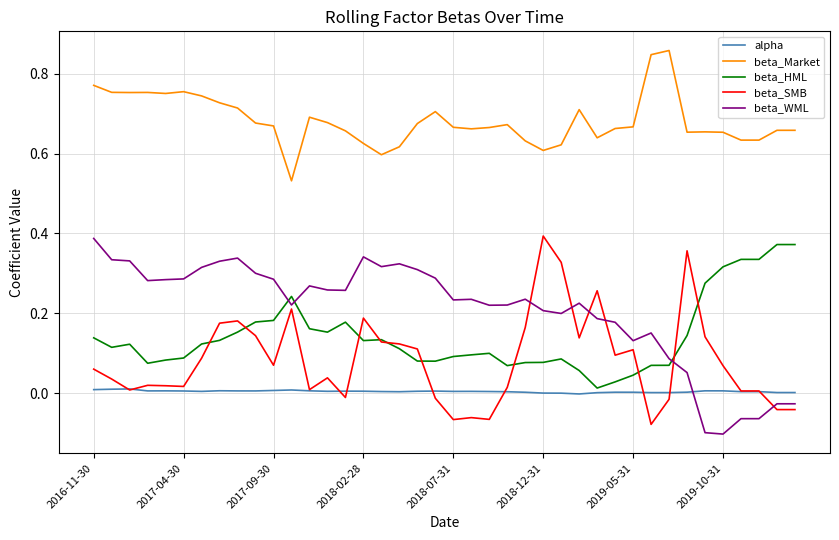

Which series has the largest total across all categories?

beta_Market